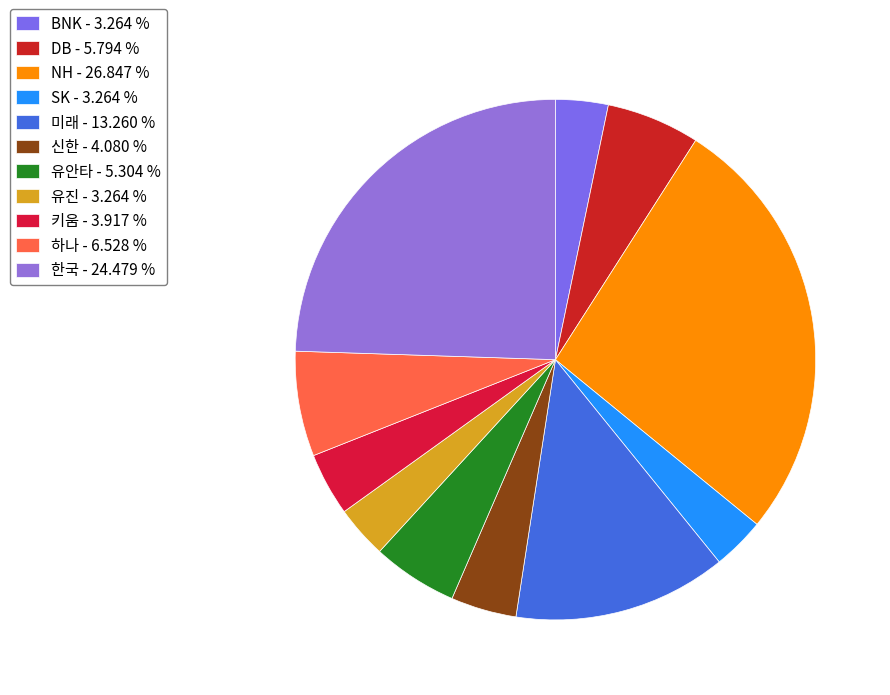

Does NH represent more than half of the total?

No